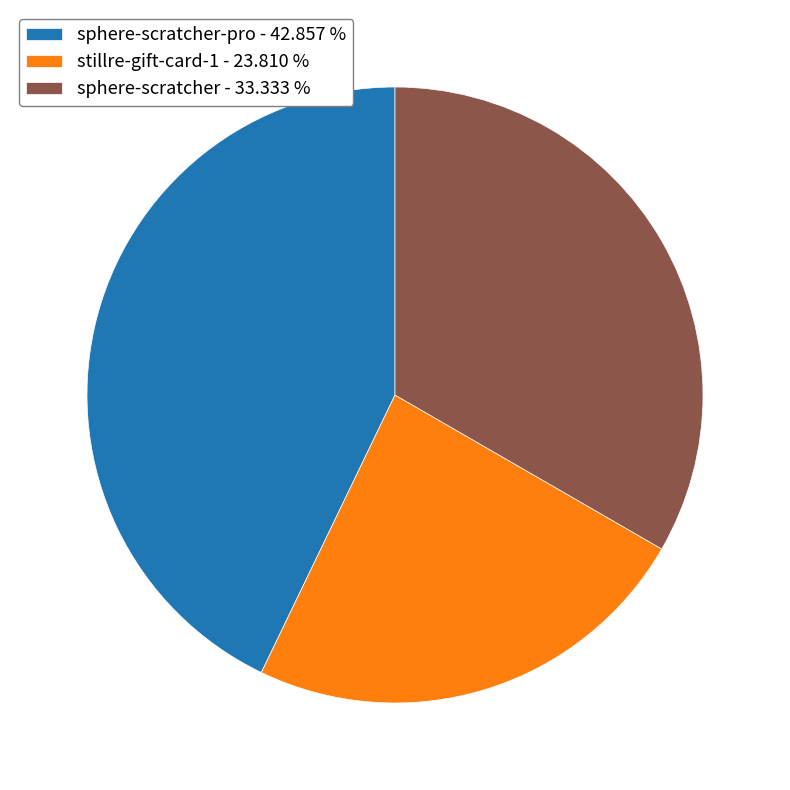

Is the sum of sphere-scratcher - 33.333 % and stillre-gift-card-1 - 23.810 % greater than half?

Yes